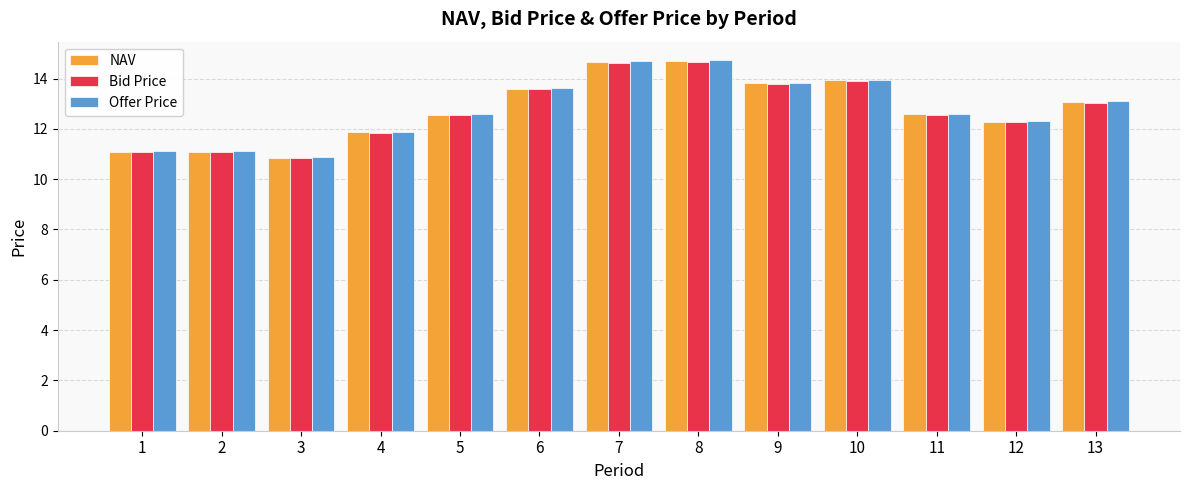

Which series has the largest range (max minus min)?

Offer Price